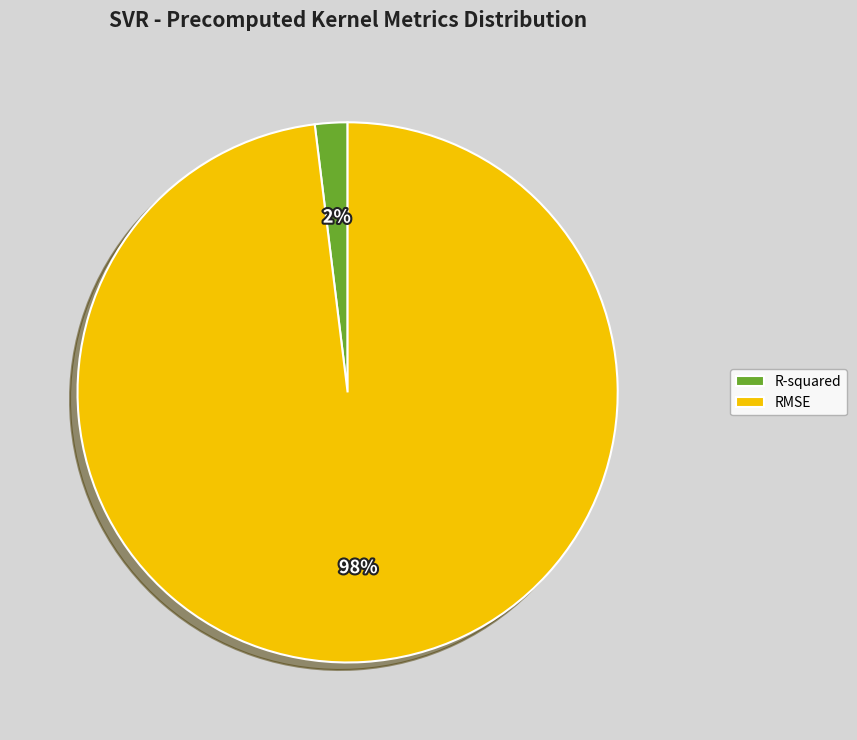

To the nearest percent, what is the average slice percentage?

50%